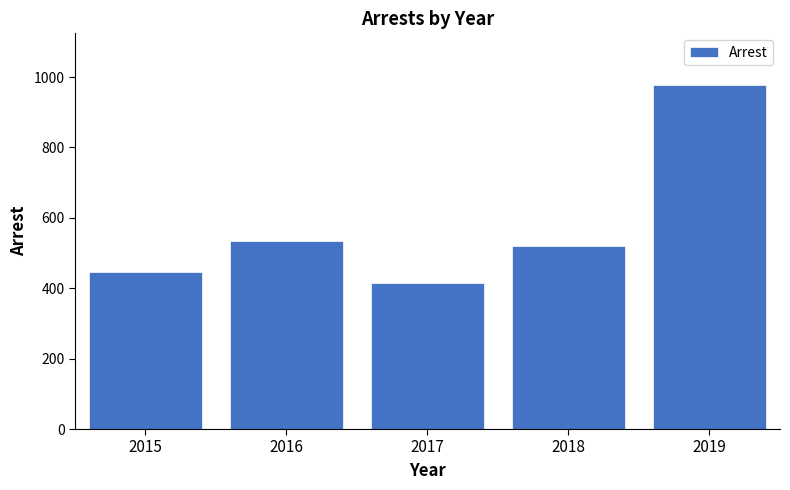

What is the value of the 4th bar from the left?

521.1